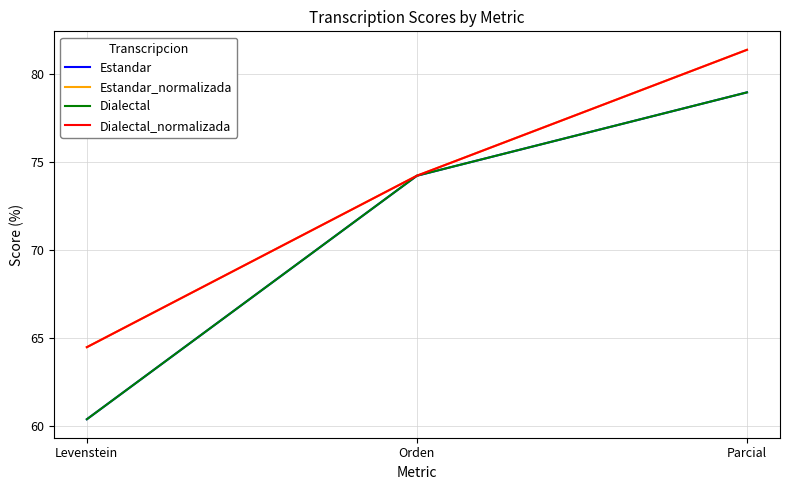

Which label corresponds to the smallest value in the chart?

Levenstein